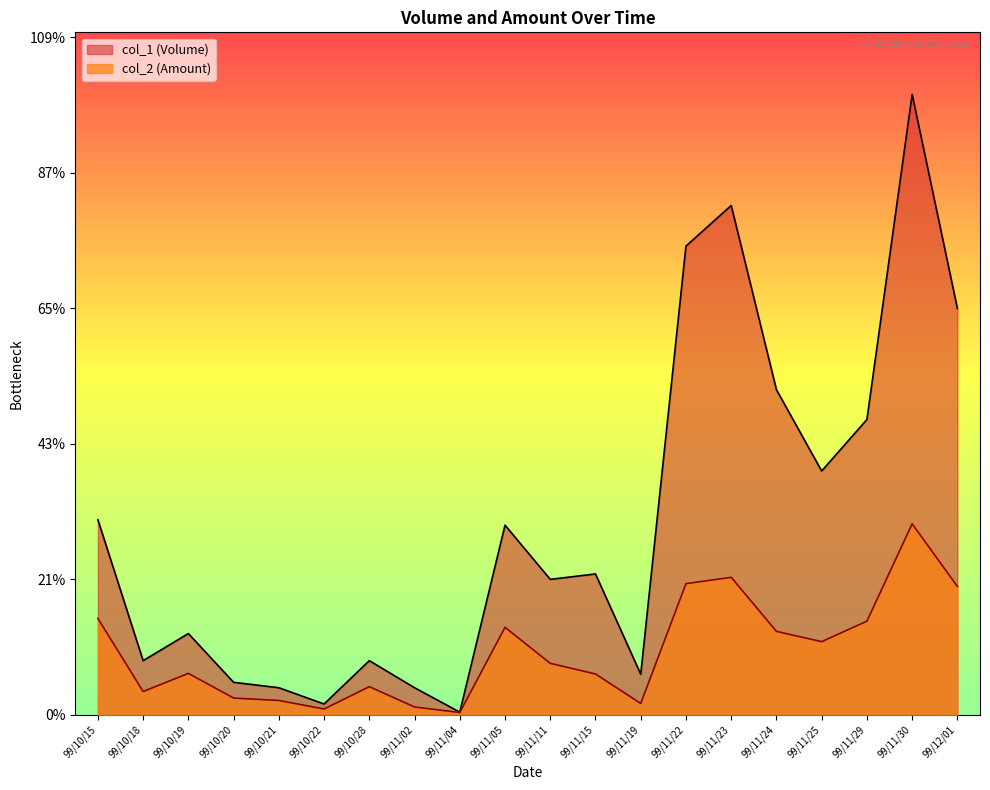

What is the difference between the highest and lowest values at 99/11/22?

124590